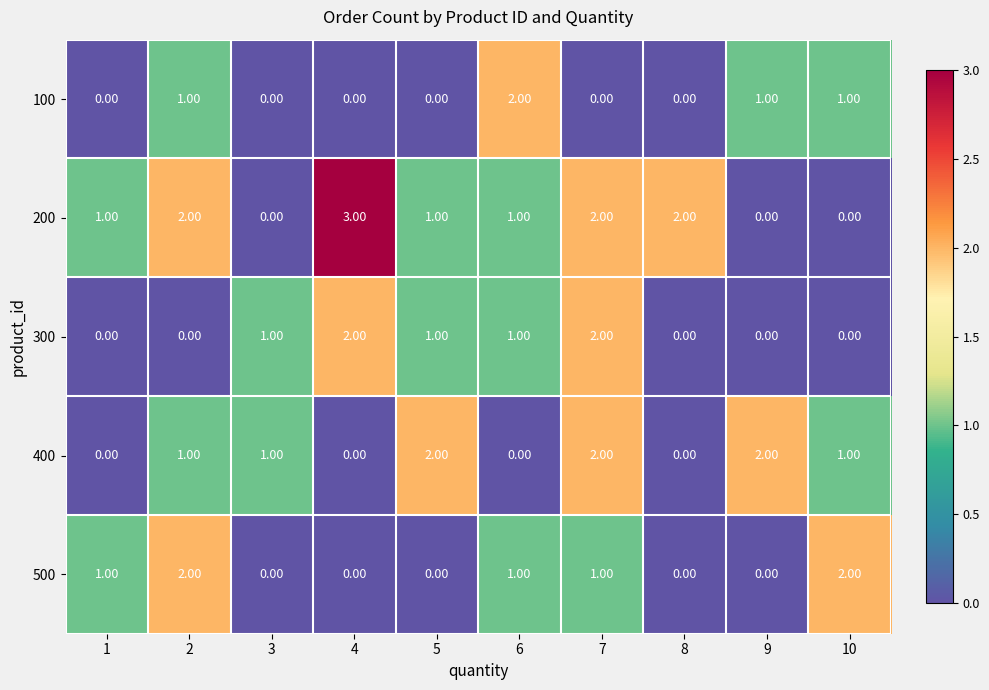

What is the sum of the 200 values at 1 and 2?

3